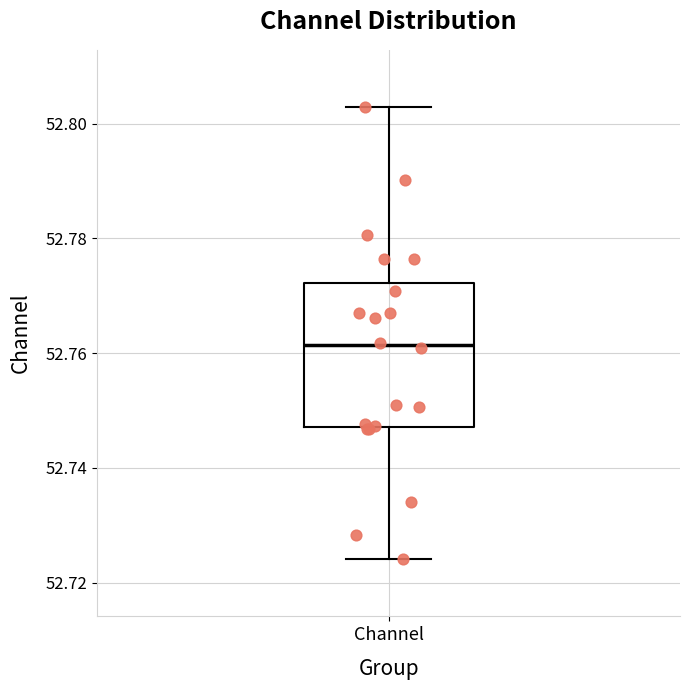

Where does the median line of the box for Channel sit on the y-axis? The values are not printed on the chart, so give them approximately, as read against the axis.

52.762